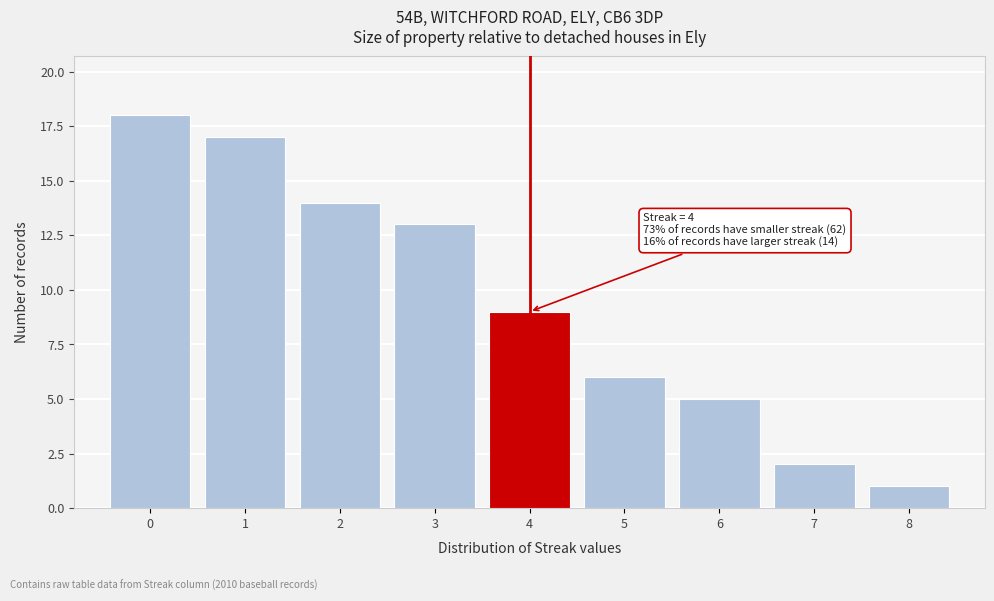

Over which range of the x-axis is the bar tallest?

-0.5 to 0.5